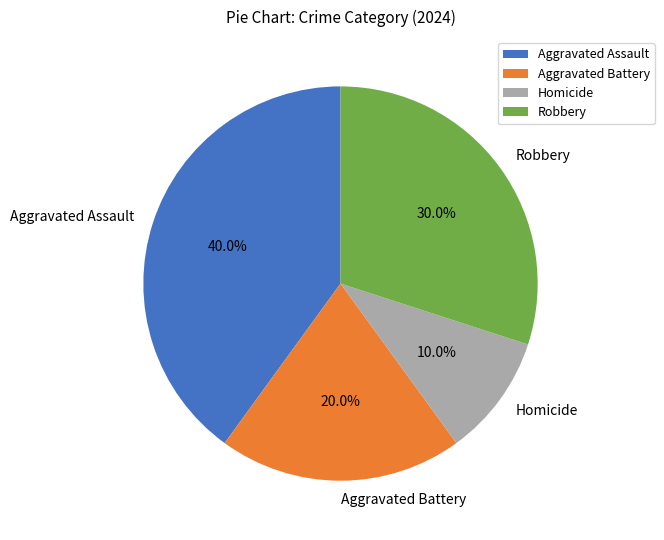

Is there any slice that represents more than half of the pie?

No